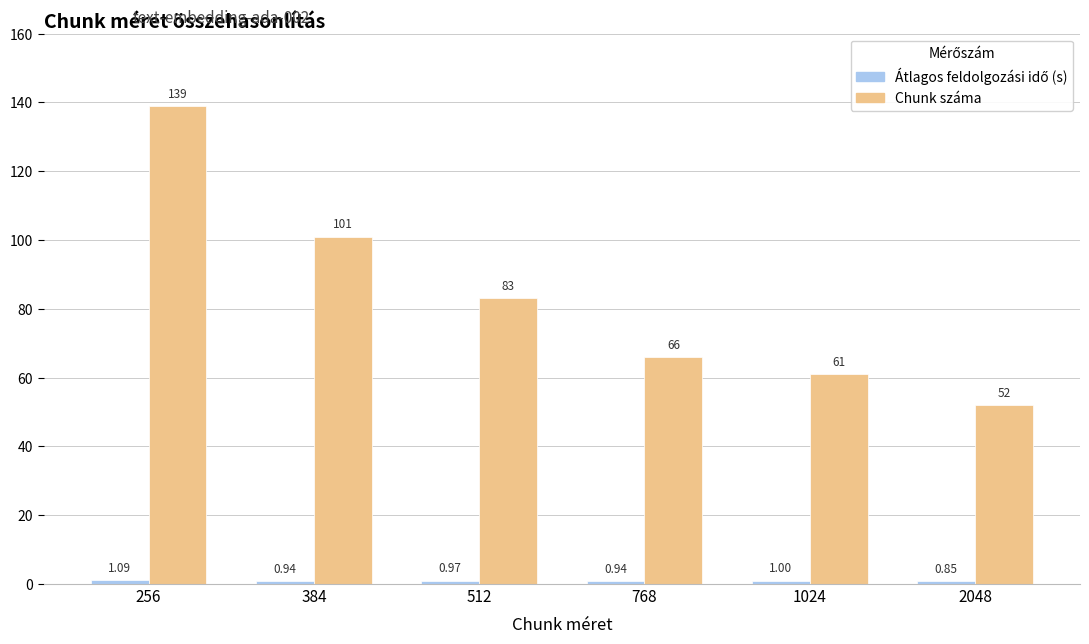

What is the total value across all series at 512?

84.0